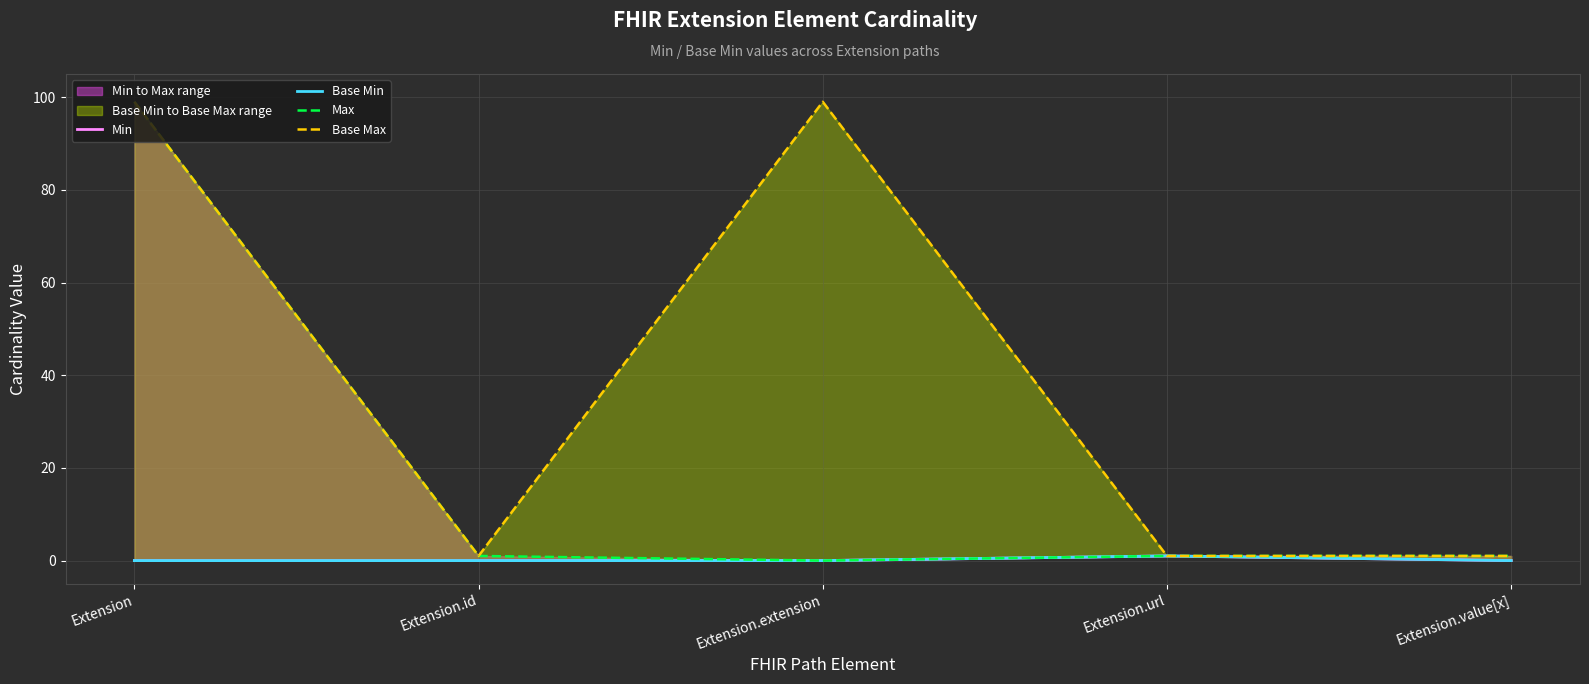

What is the spread (max minus min) of values at Extension?

99